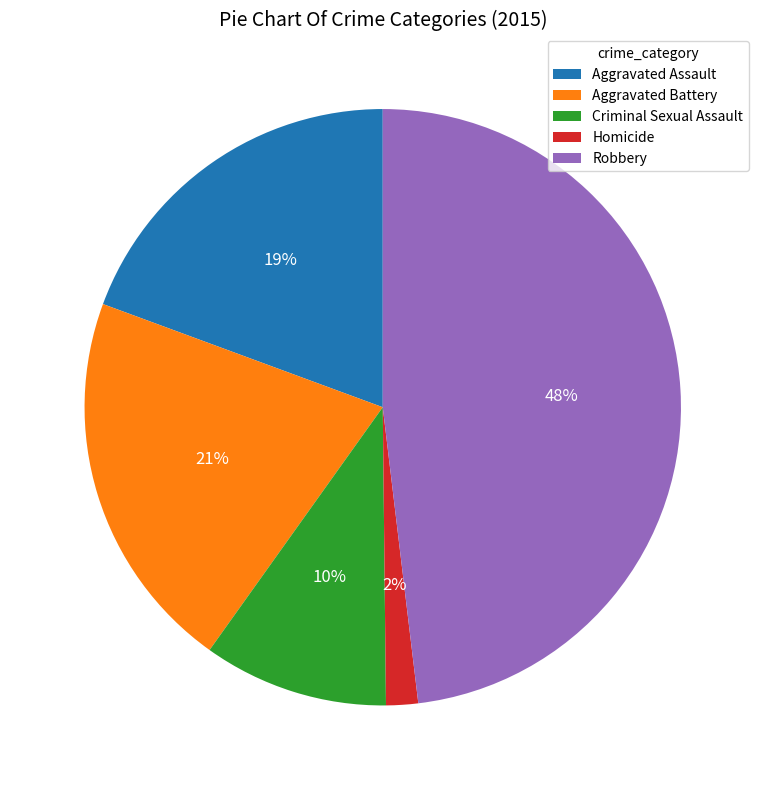

Which has a higher value, Robbery or Aggravated Assault?

Robbery